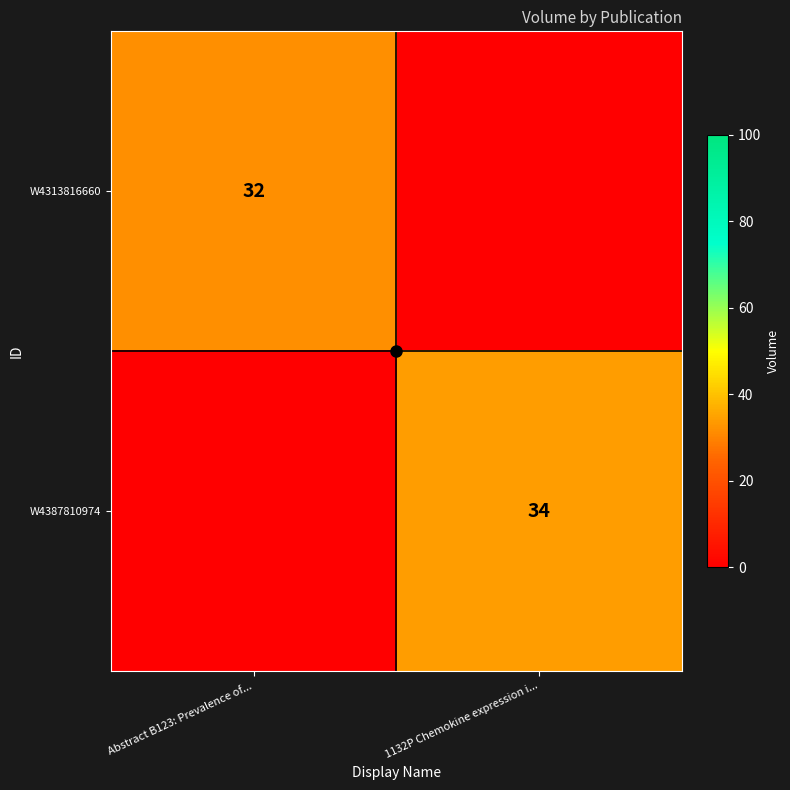

How many values in W4313816660 are above zero?

1